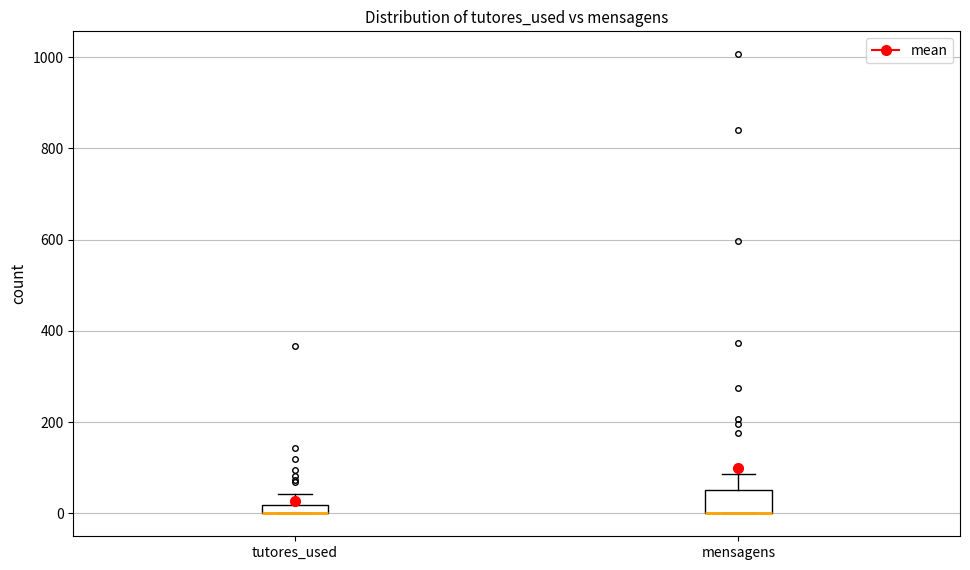

Where is the upper edge of the box for tutores_used on the y-axis? The values are not printed on the chart, so give them approximately, as read against the axis.

20